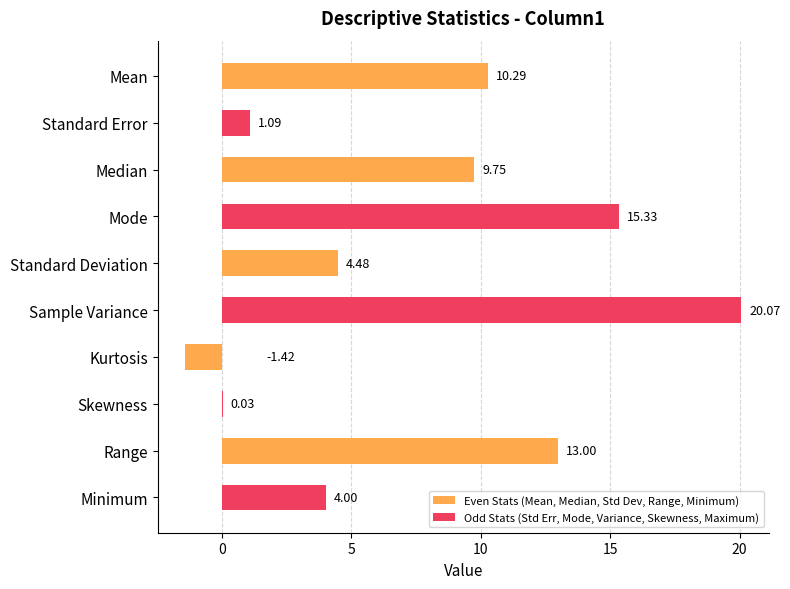

What is the value of the Odd Stats (Std Err, Mode, Variance, Skewness, Maximum) bar at the 4th from the left?

15.3